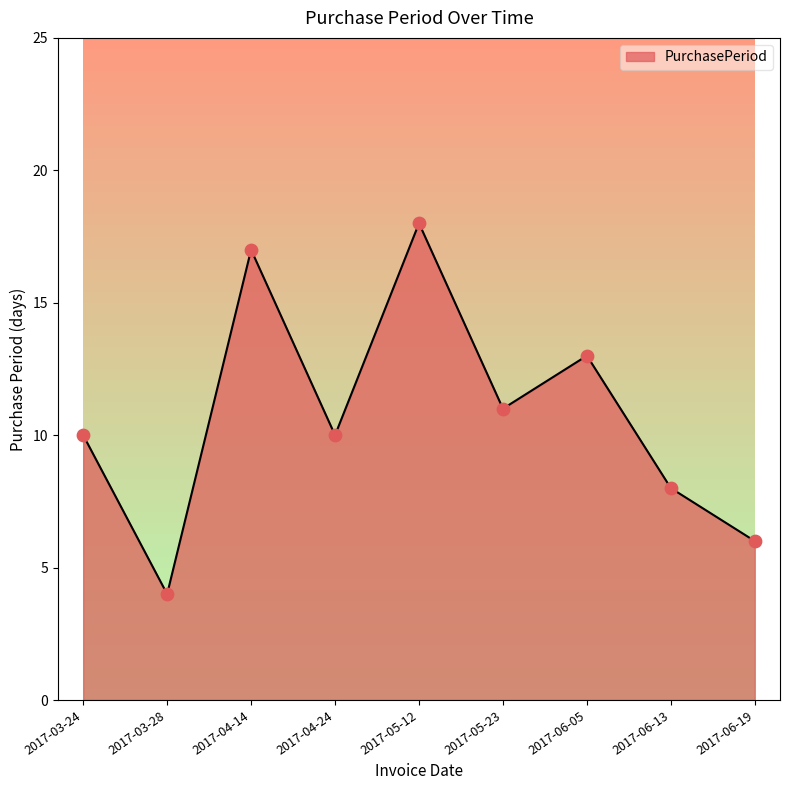

What is the change in value from 2017-03-28 to 2017-06-05?

+9